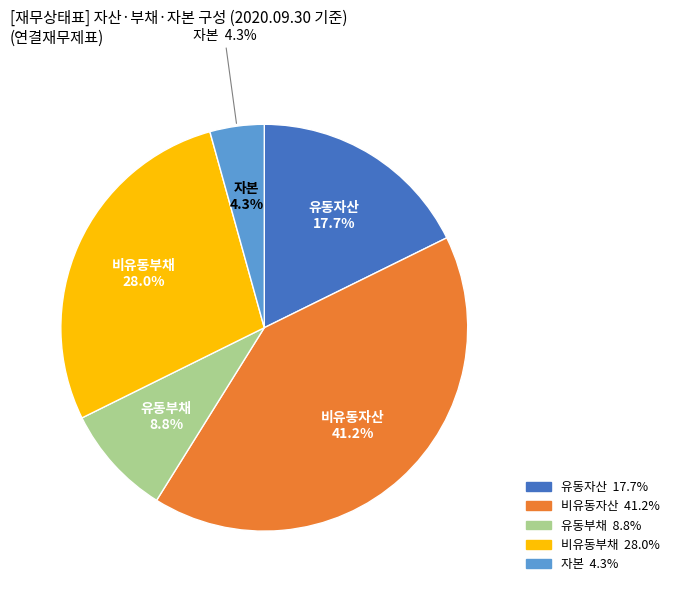

Which slice is the largest?

비유동자산